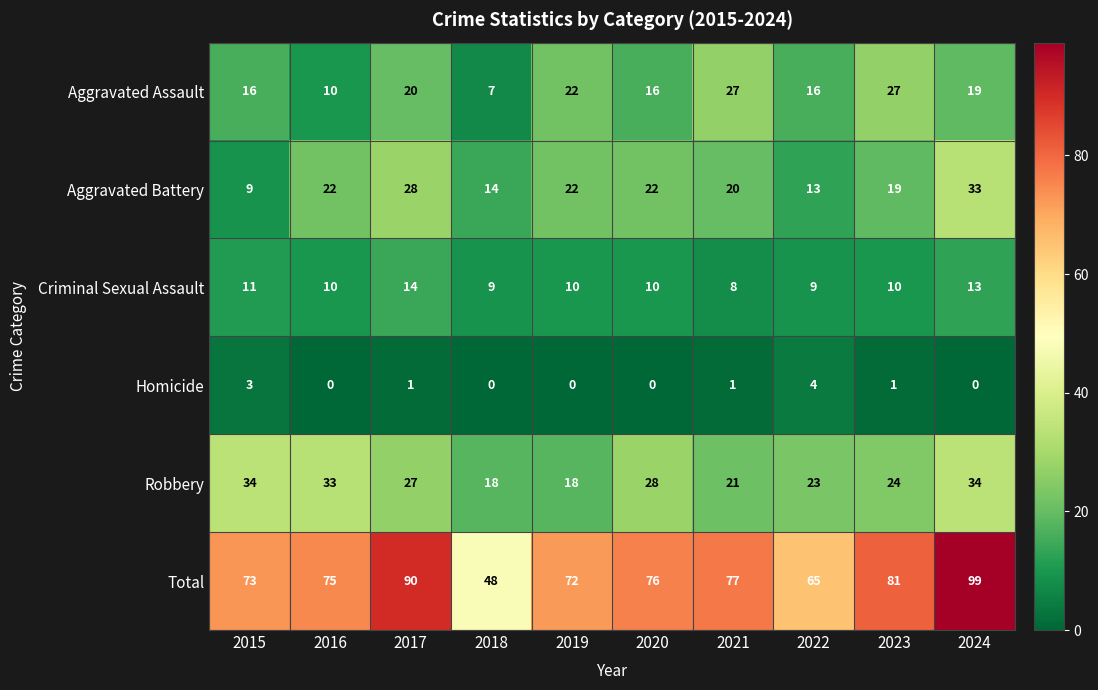

Rank the series at 2018 from lowest to highest value.

Homicide, Aggravated Assault, Criminal Sexual Assault, Aggravated Battery, Robbery, Total